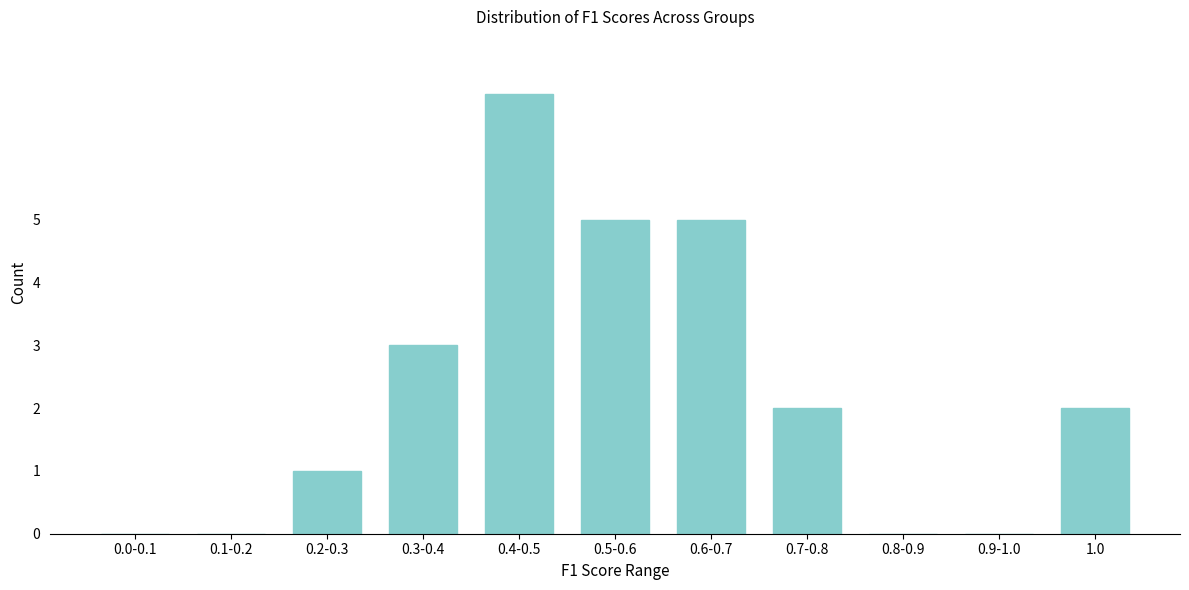

Reading left to right, list all the values displayed in this chart.

0.0-0.1=0	0.1-0.2=0	0.2-0.3=1	0.3-0.4=3	0.4-0.5=7	0.5-0.6=5	0.6-0.7=5	0.7-0.8=2	0.8-0.9=0	0.9-1.0=0	1.0=2